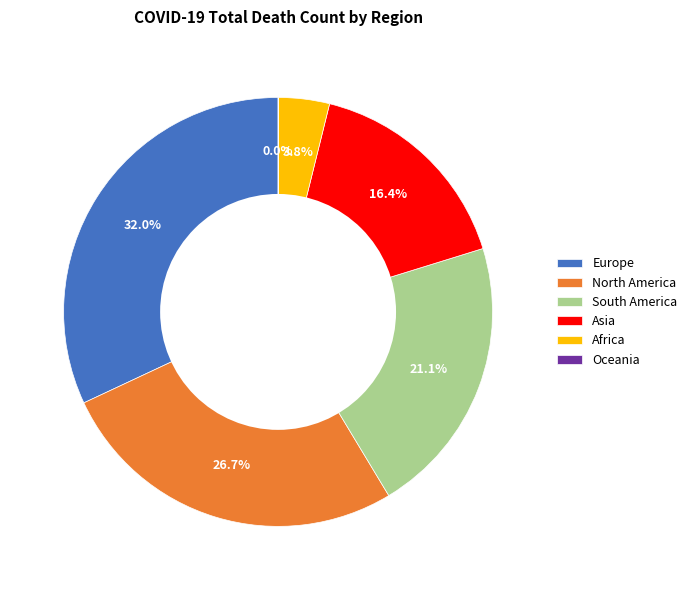

Is it true that North America is 27% of the pie?

True